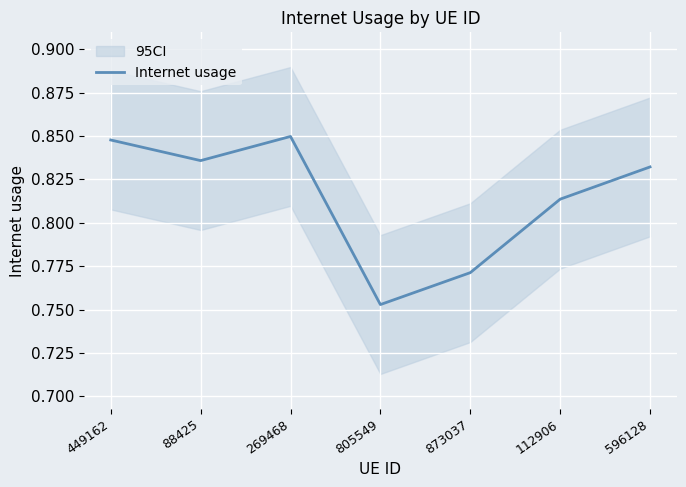

Is it true that the value at 269468 is 0.3?

False